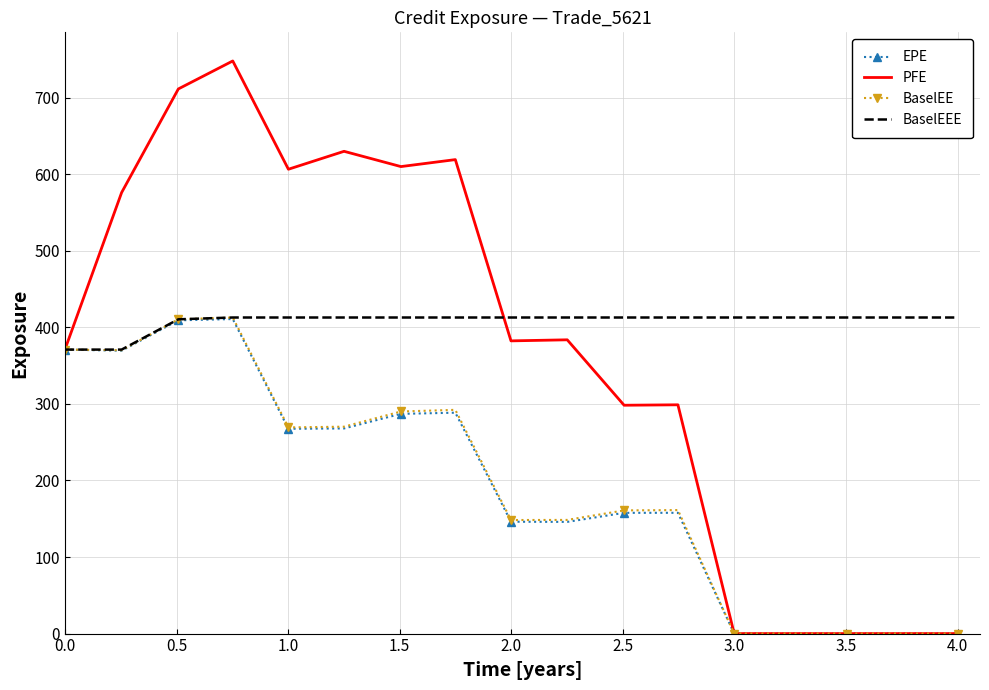

What is the minimum value for BaselEEE?

370.9